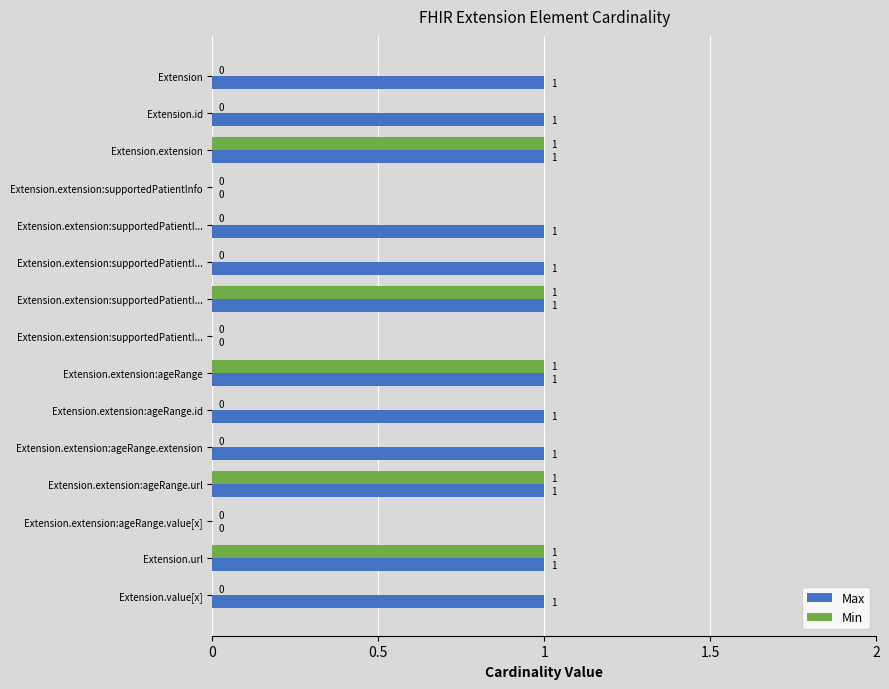

Reading left to right, list all the values displayed in this chart.

Max: 1	1	1	0	1	1	1	0	1	1	1	1	0	1	1
Min: 0	0	1	0	0	0	1	0	1	0	0	1	0	1	0